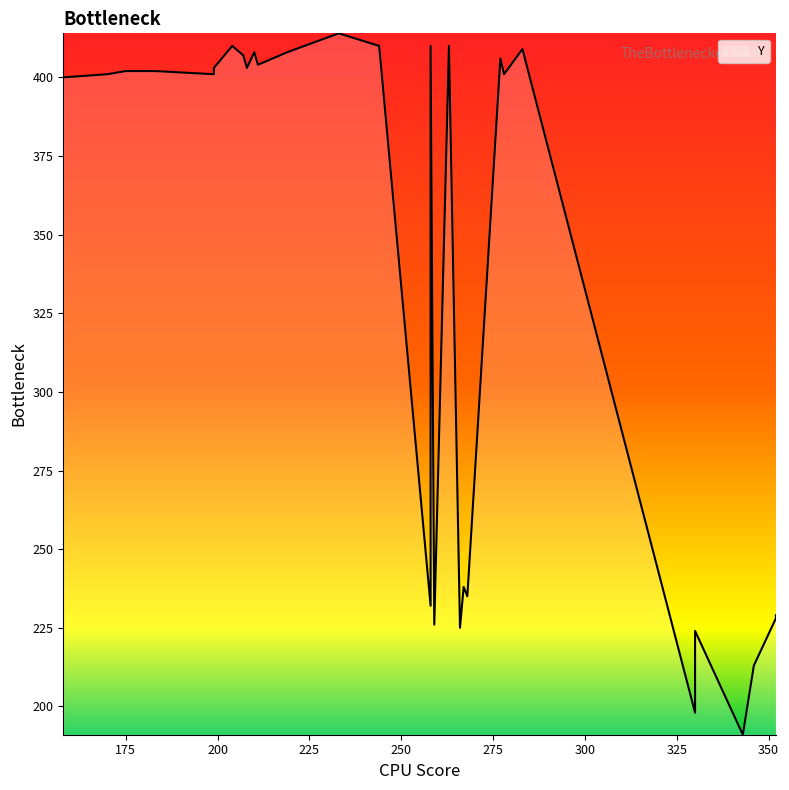

What is the greatest value displayed?

414